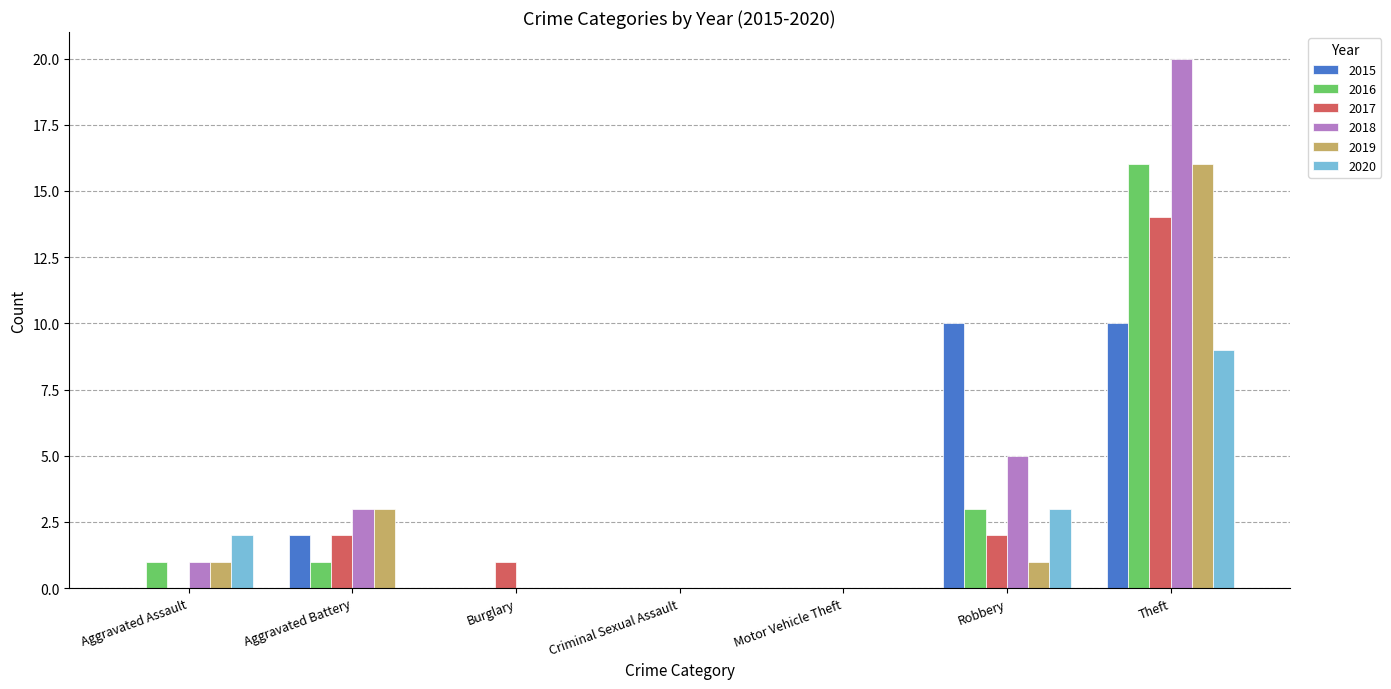

Is it true that 2020 equals 0 at Burglary?

True